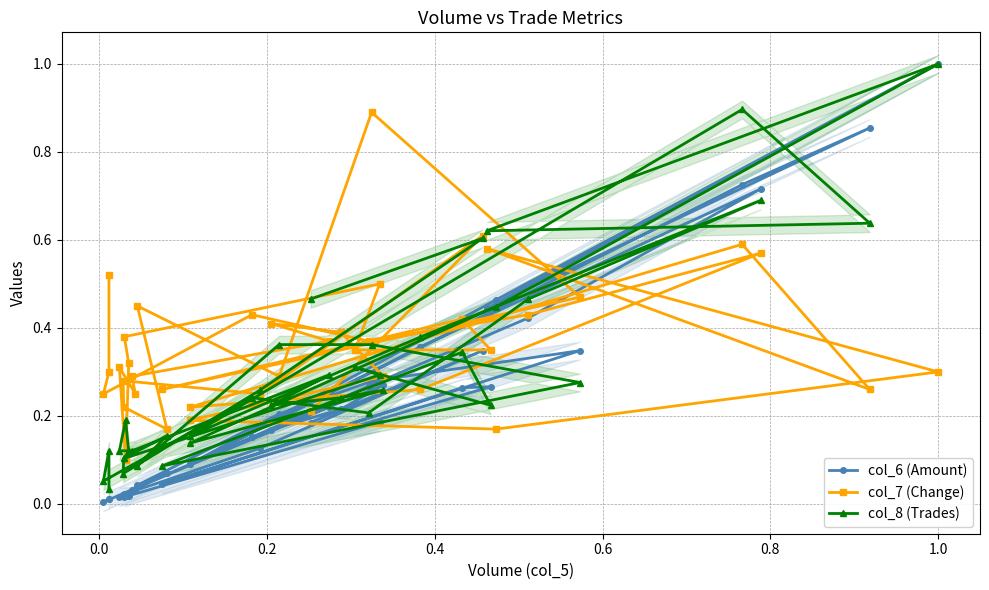

What is the difference between the maximum and second lowest values in the col_8 (Trades) series?

0.9